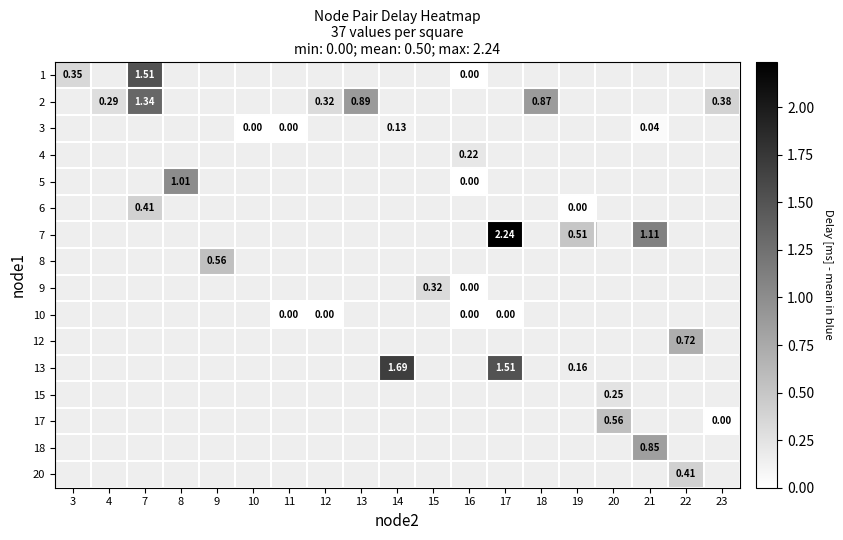

Between 13 and 21, which is larger?

21